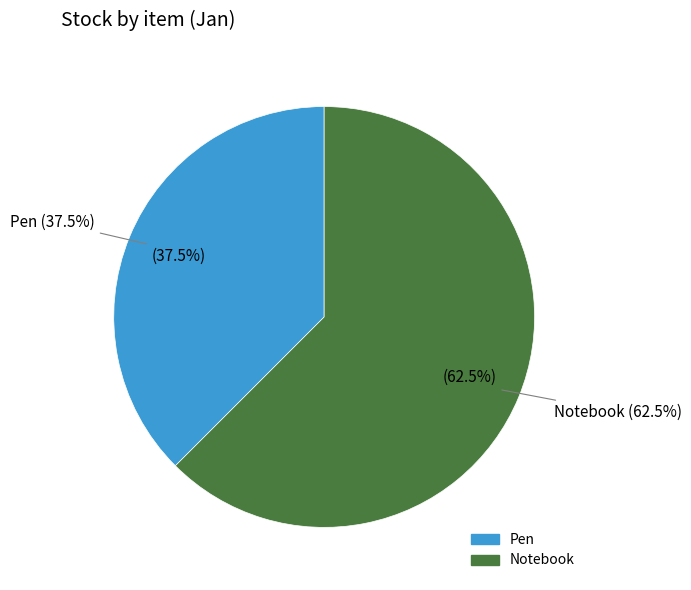

Which slice represents more than half of the pie?

Notebook